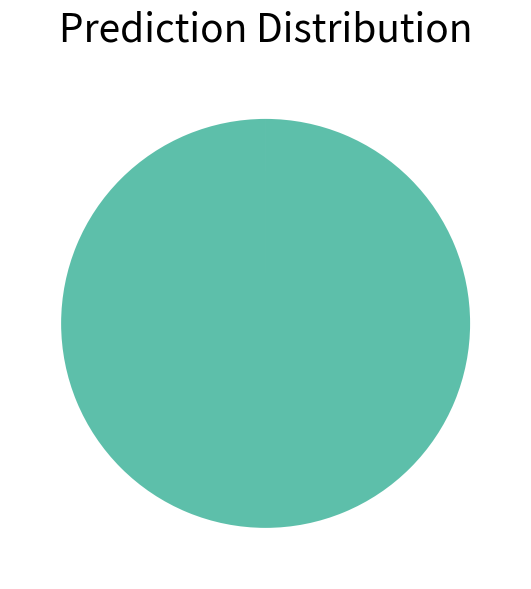

Does any single category account for the majority?

Yes